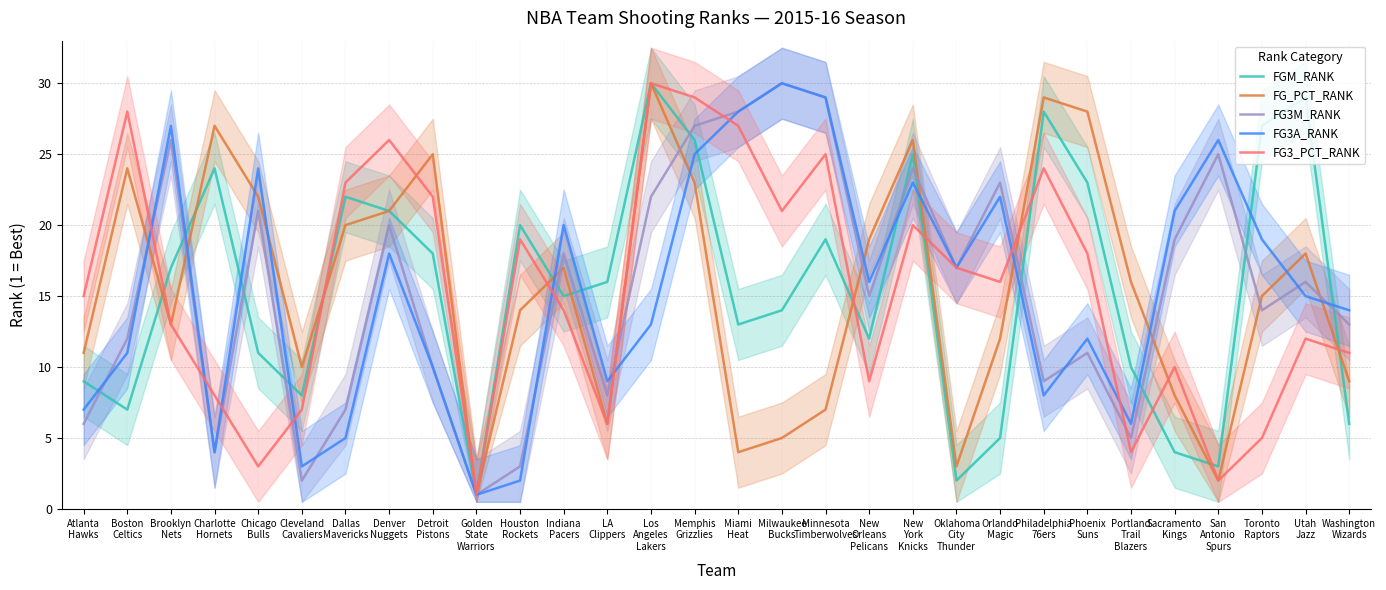

How many lines are shown in the chart?

5